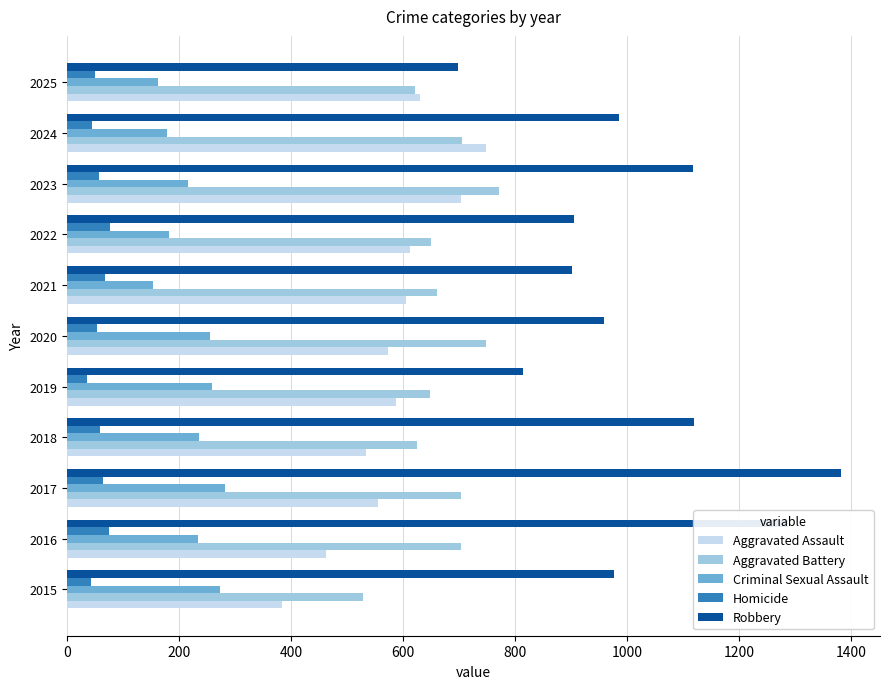

What is the minimum value for Homicide?

36